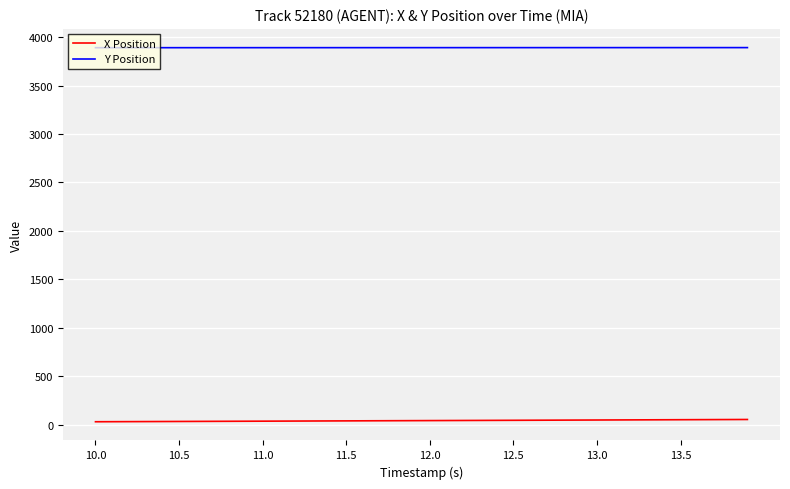

Rank the series by their average value, from lowest to highest.

X Position, Y Position